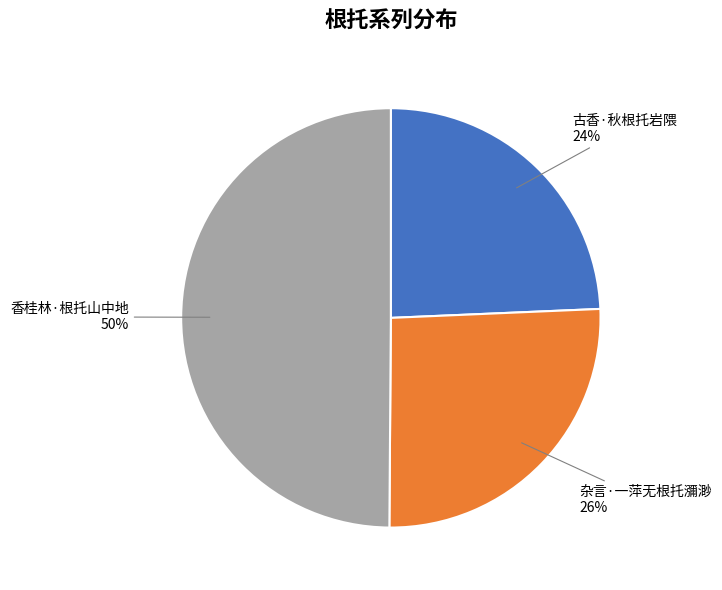

True or false: 香桂林·根托山中地 accounts for 50% of the total.

True